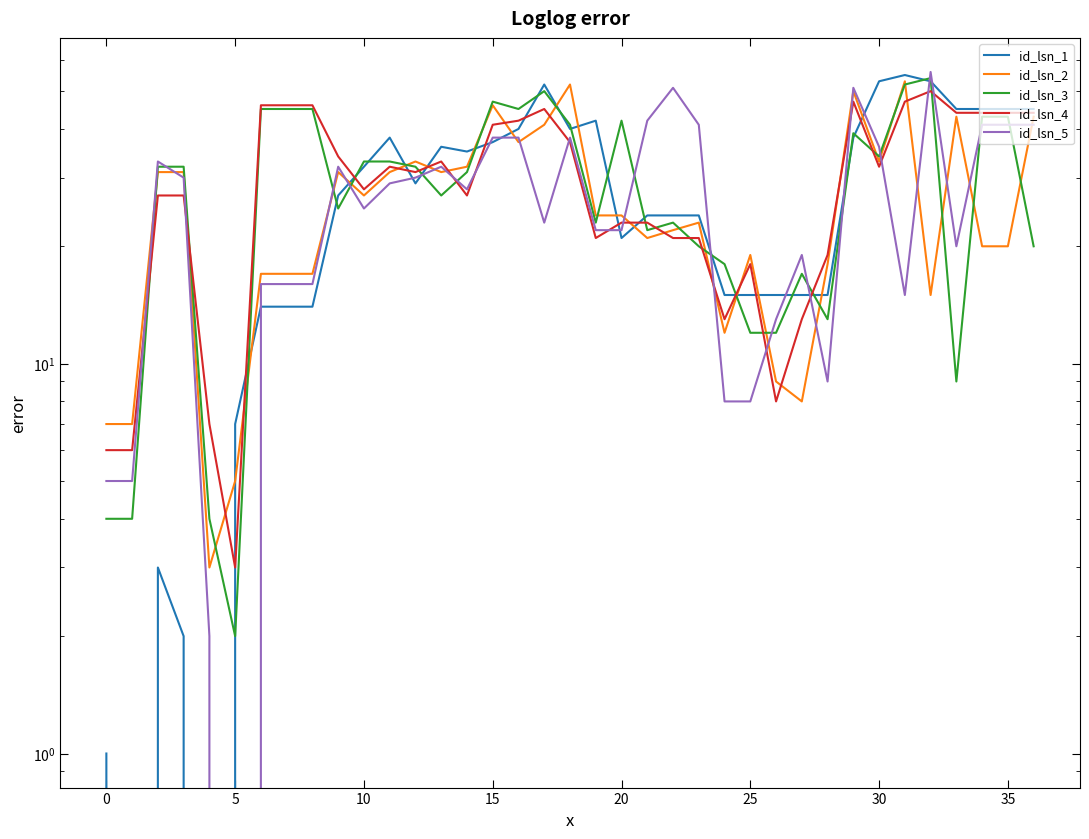

Is it true that id_lsn_2 equals 31 at 11?

True